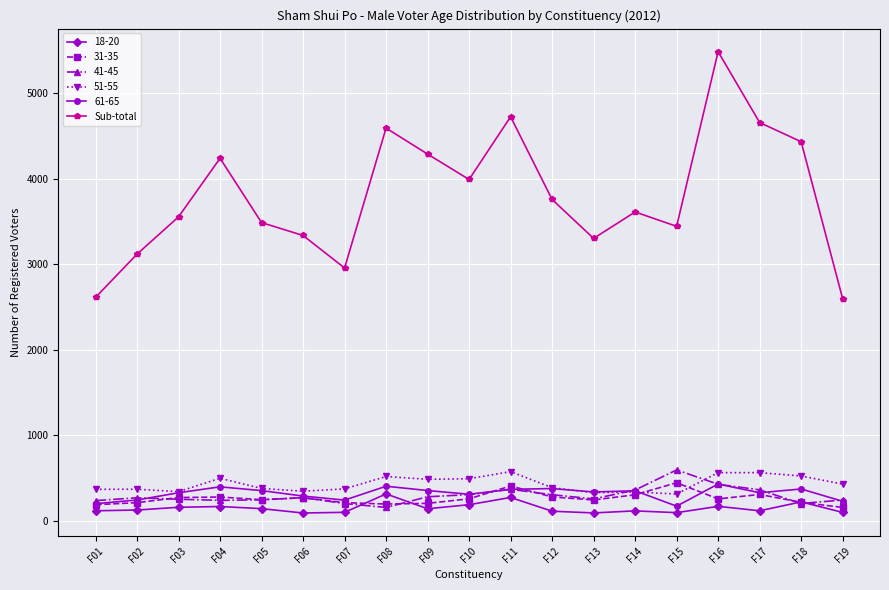

What is the minimum value shown in the chart?

90